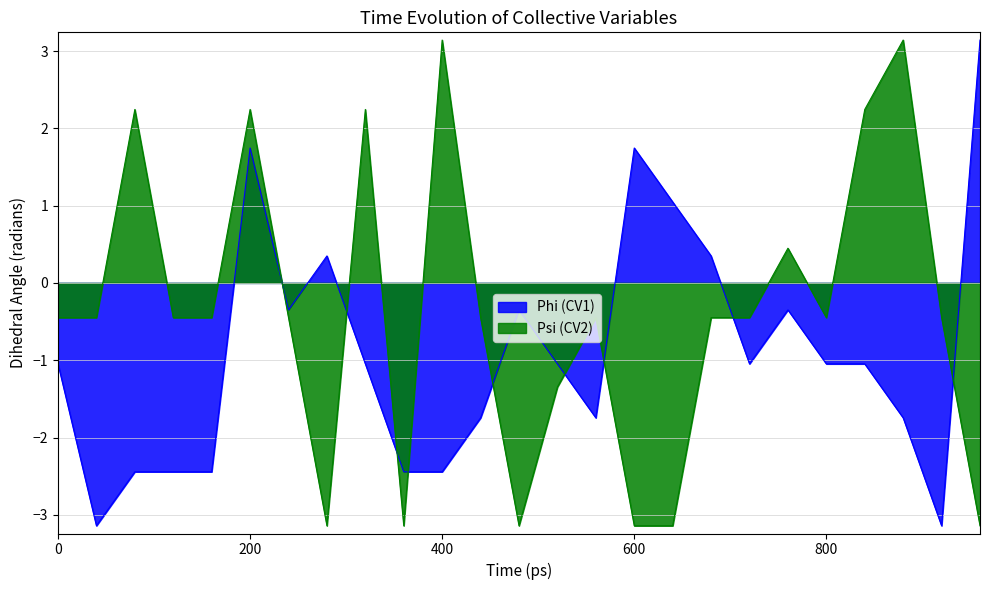

What is the smallest value displayed?

-3.1